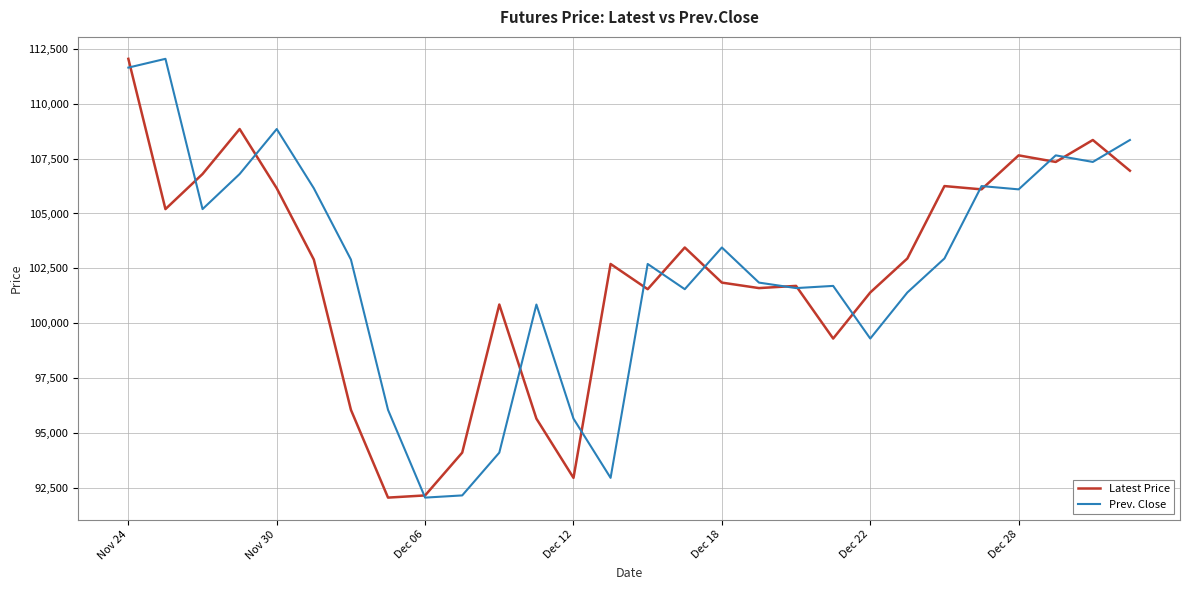

How many lines are shown in the chart?

2